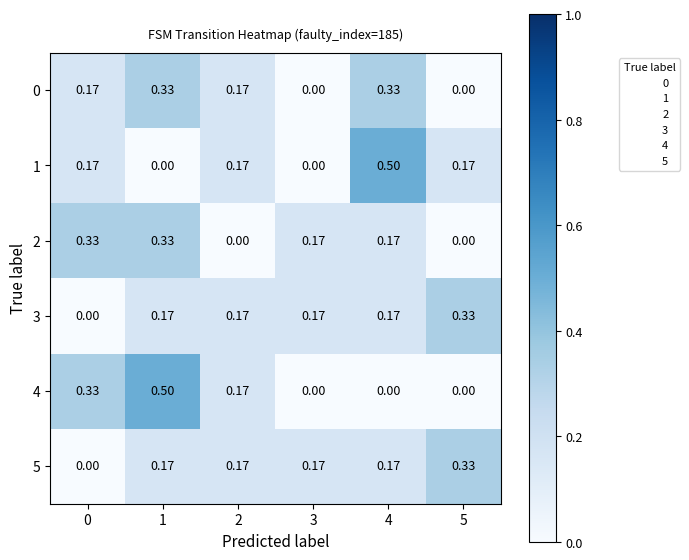

Is the value of 4 at 4 greater than the value of 1 at 5?

No